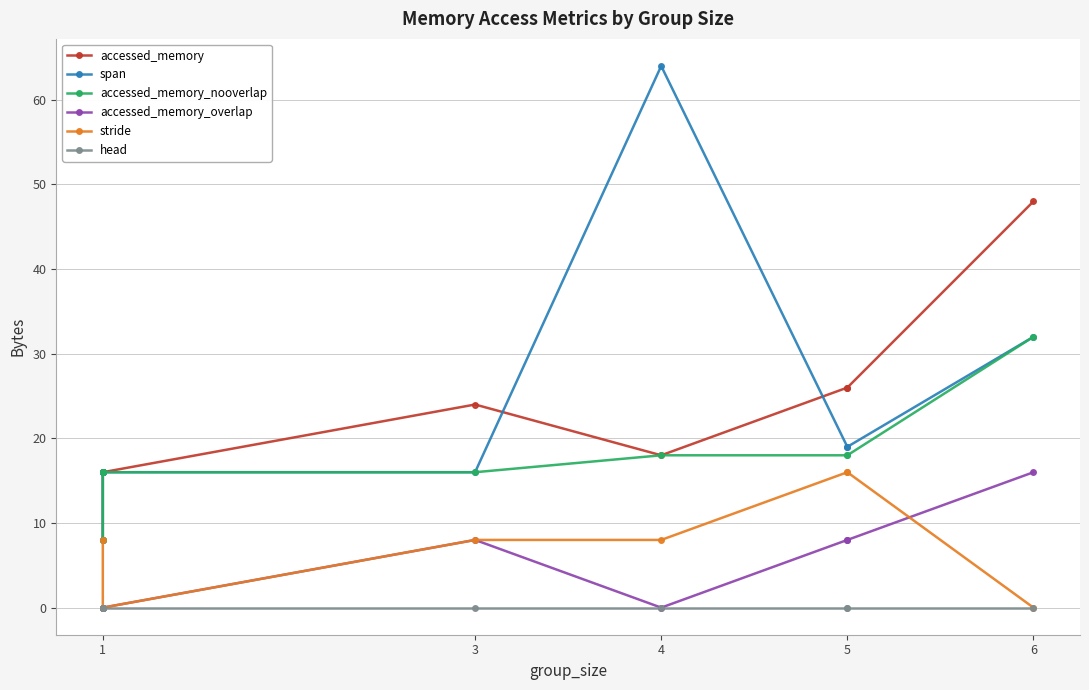

Reading left to right, what are all the values shown in this chart?

accessed_memory: 8	16	16	16	24	18	26	26	48
span: 8	16	16	16	16	64	19	19	32
accessed_memory_nooverlap: 8	16	16	16	16	18	18	18	32
accessed_memory_overlap: 0	0	0	0	8	0	8	8	16
stride: 8	0	0	0	8	8	16	16	0
head: 0	0	0	0	0	0	0	0	0